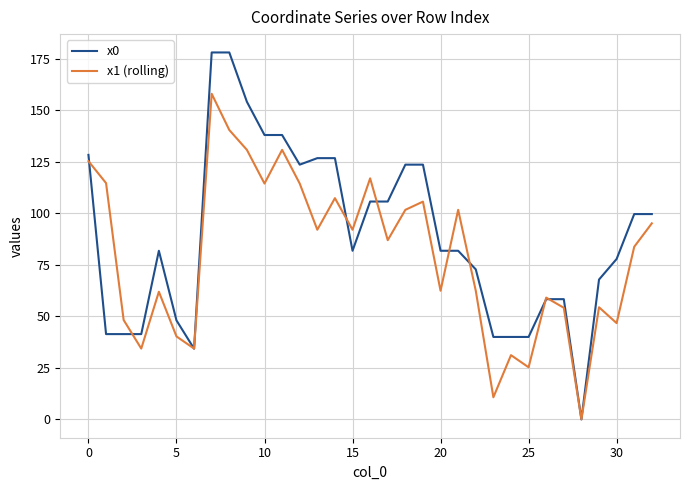

True or false: x1 (rolling) has more than 2 points higher than both neighbors.

True